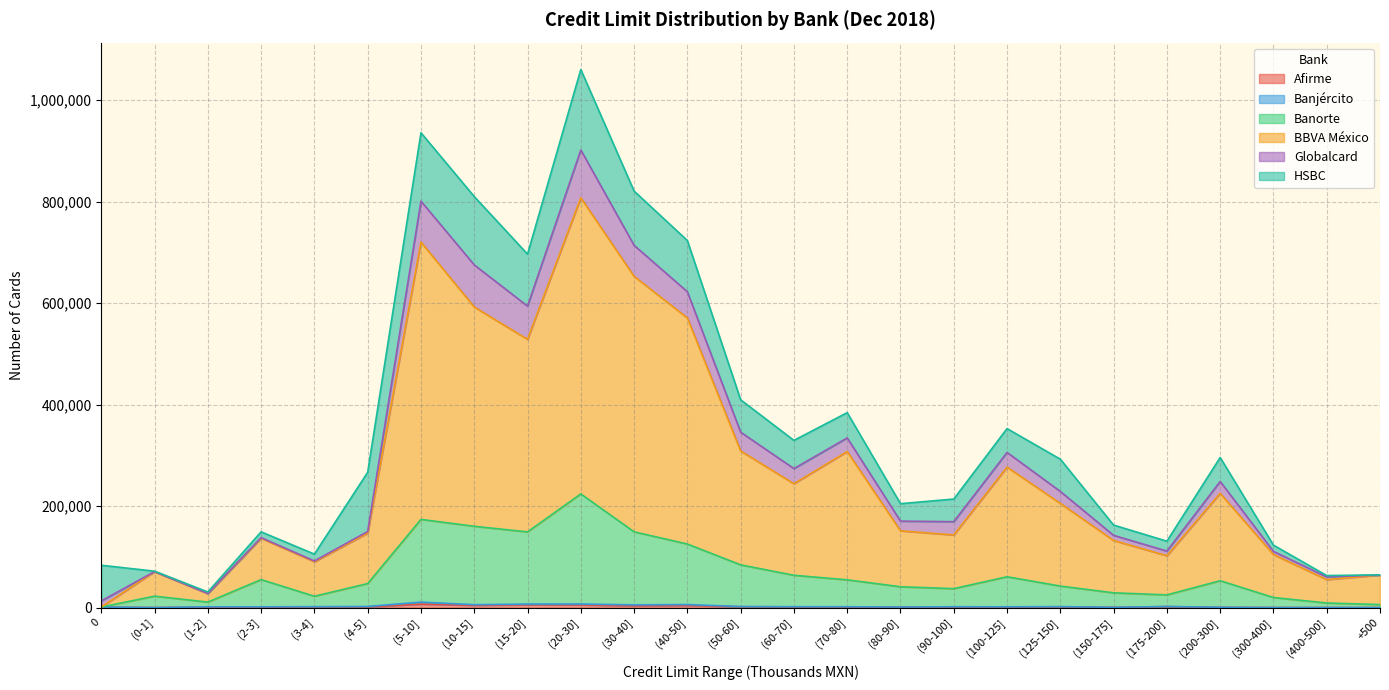

Does the chart have visible grid lines?

Yes